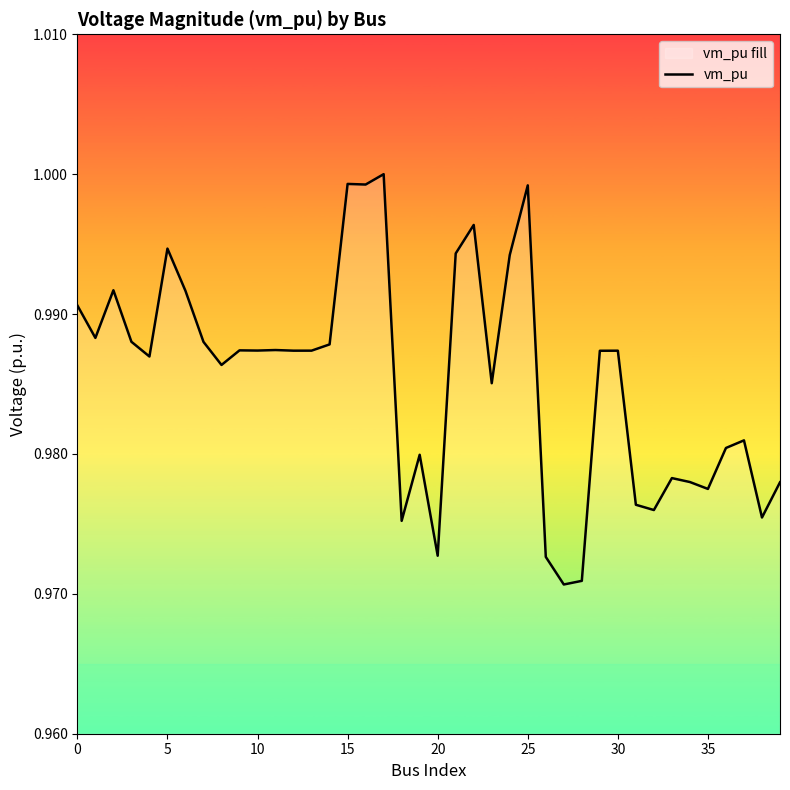

How many lines are shown in the chart?

1